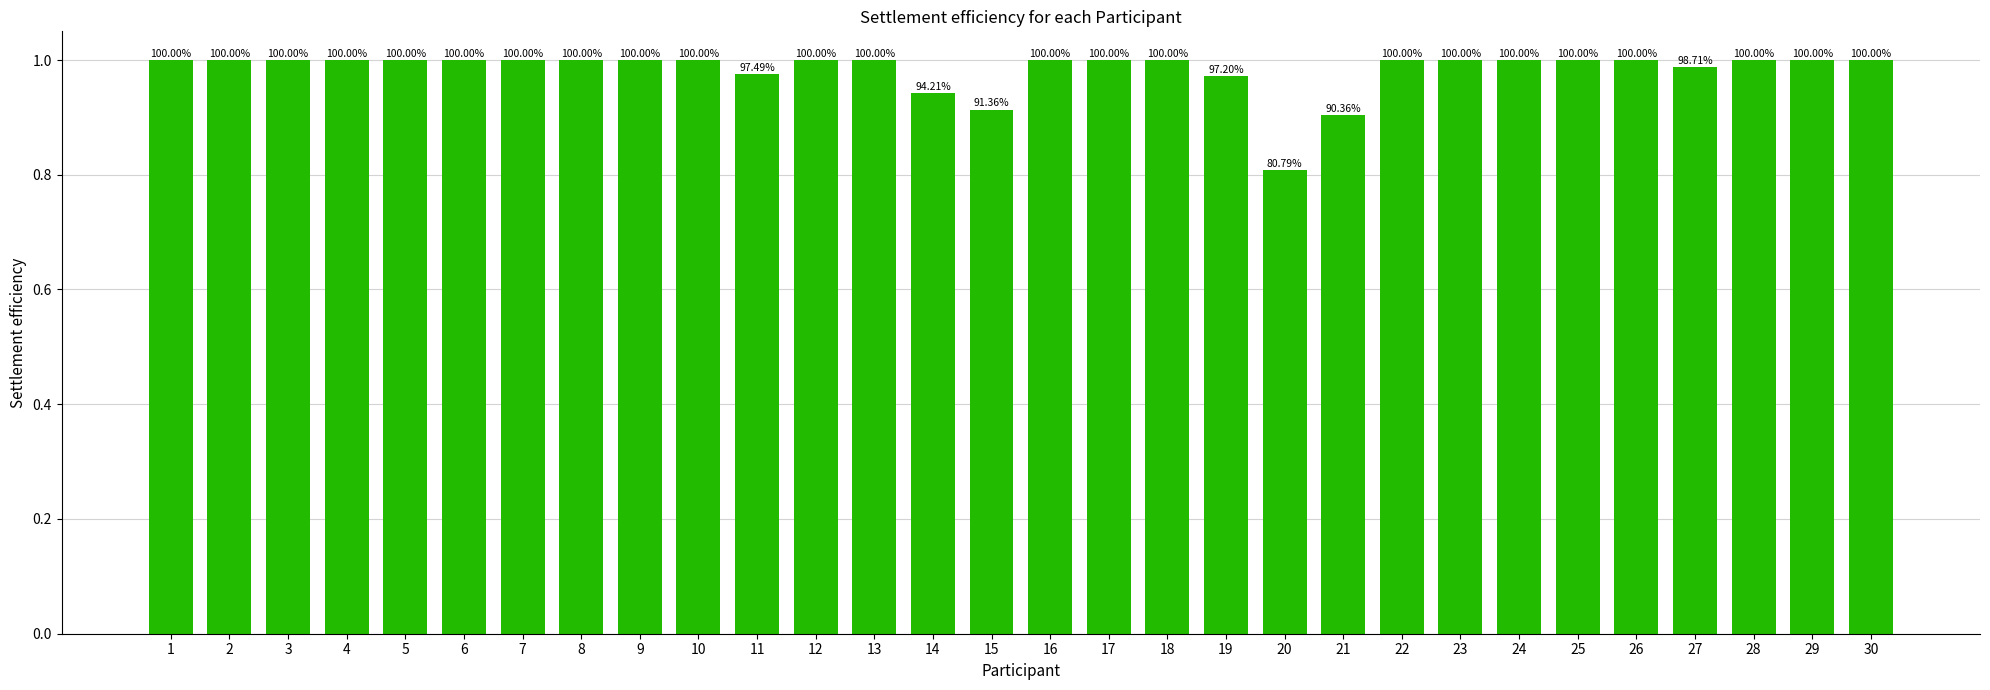

Does the chart contain any negative values?

No